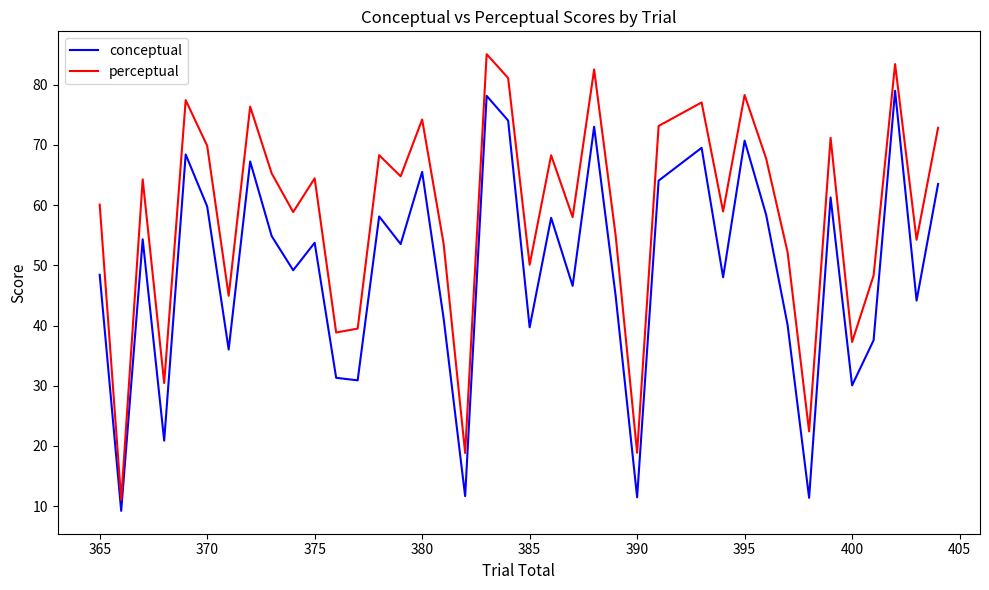

Which series has the widest spread of values?

perceptual